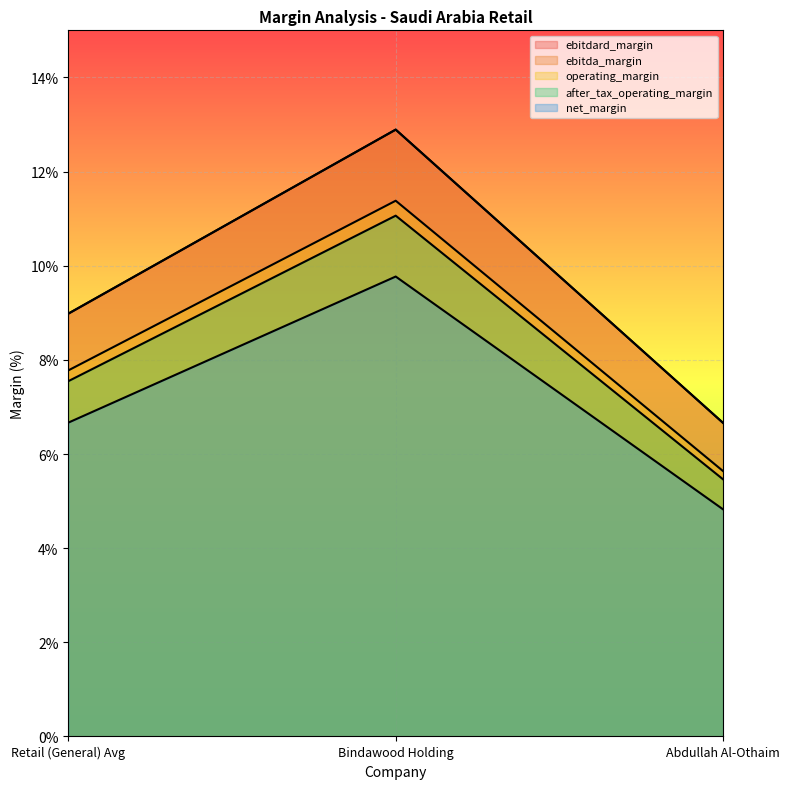

The ebitdard_margin series shows 0.1 at Bindawood Holding. True or false?

True